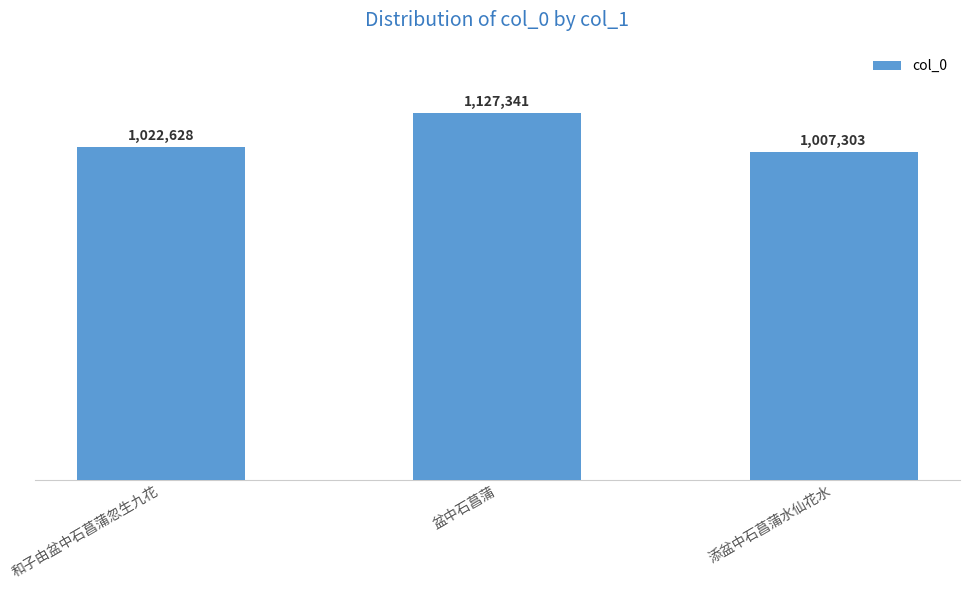

Does the chart contain any negative values?

No